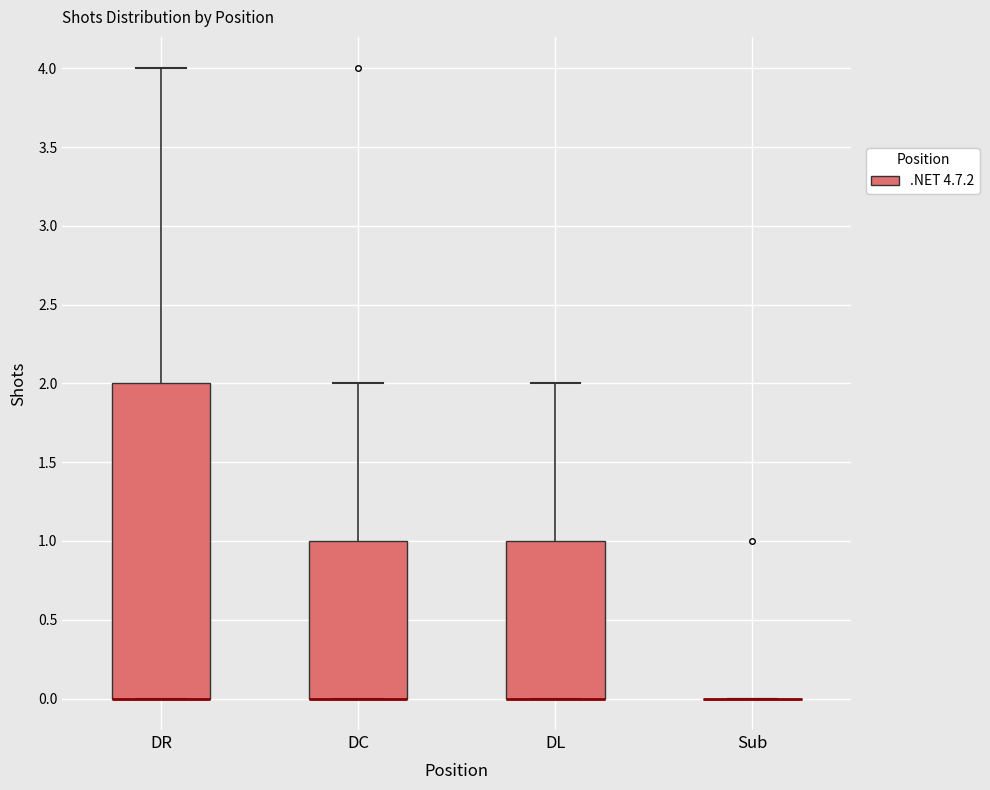

Where is the lower edge of the box for DC on the y-axis? The values are not printed on the chart, so give them approximately, as read against the axis.

0